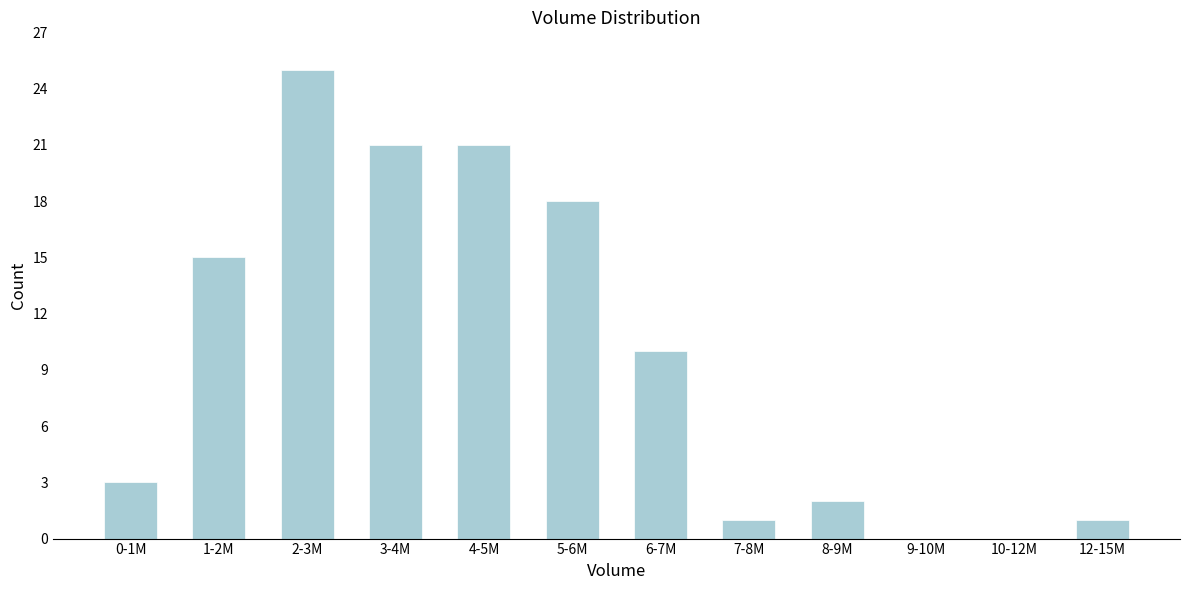

Reading left to right, transcribe all the data shown in this chart.

0-1M=3	1-2M=15	2-3M=25	3-4M=21	4-5M=21	5-6M=18	6-7M=10	7-8M=1	8-9M=2	9-10M=0	10-12M=0	12-15M=1